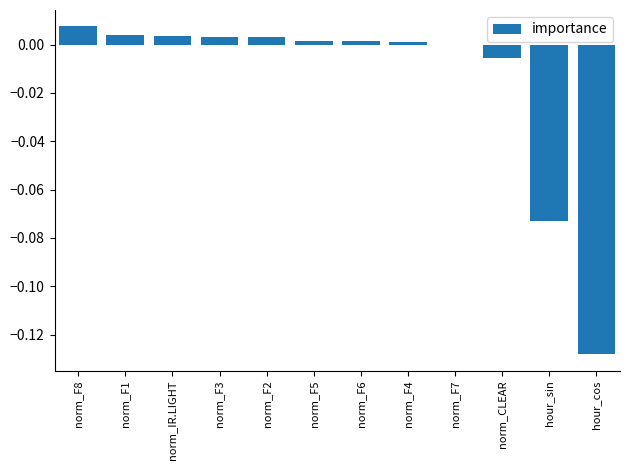

Which category has the highest value across all series?

norm_F8